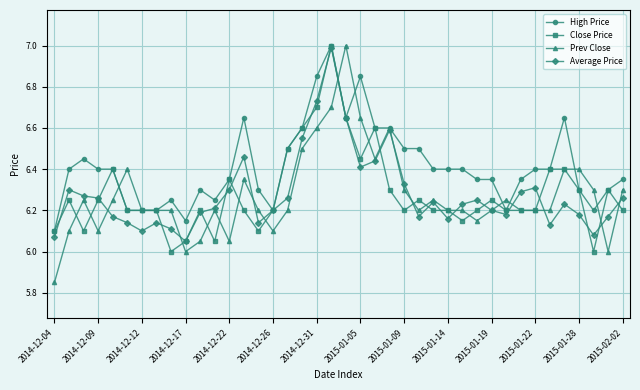

What is the highest value of the Average Price series?

7.0